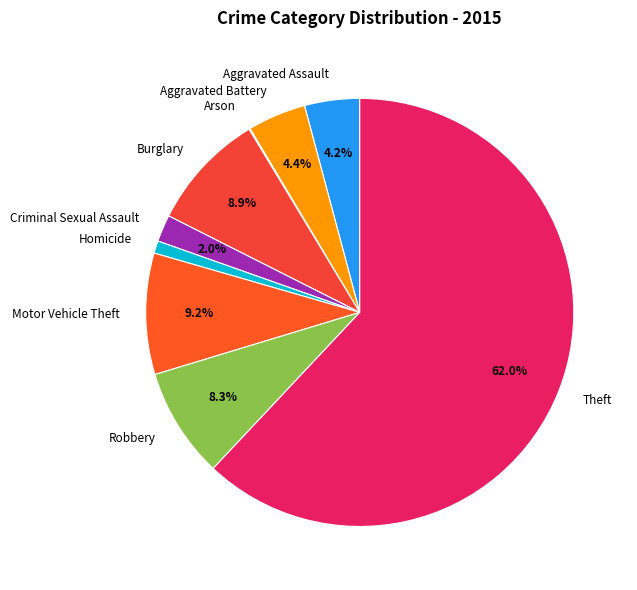

Do Aggravated Battery and Motor Vehicle Theft together represent more than half of the pie?

No